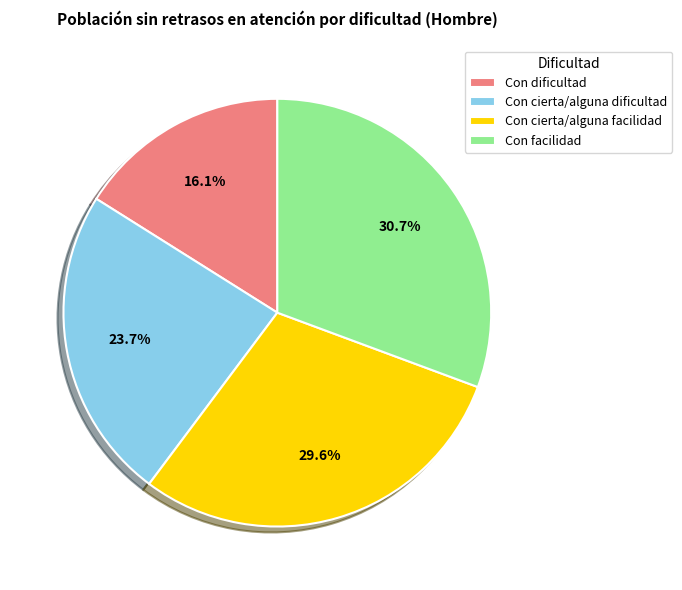

Rank the categories by value from highest to lowest.

Con facilidad, Con cierta/alguna facilidad, Con cierta/alguna dificultad, Con dificultad